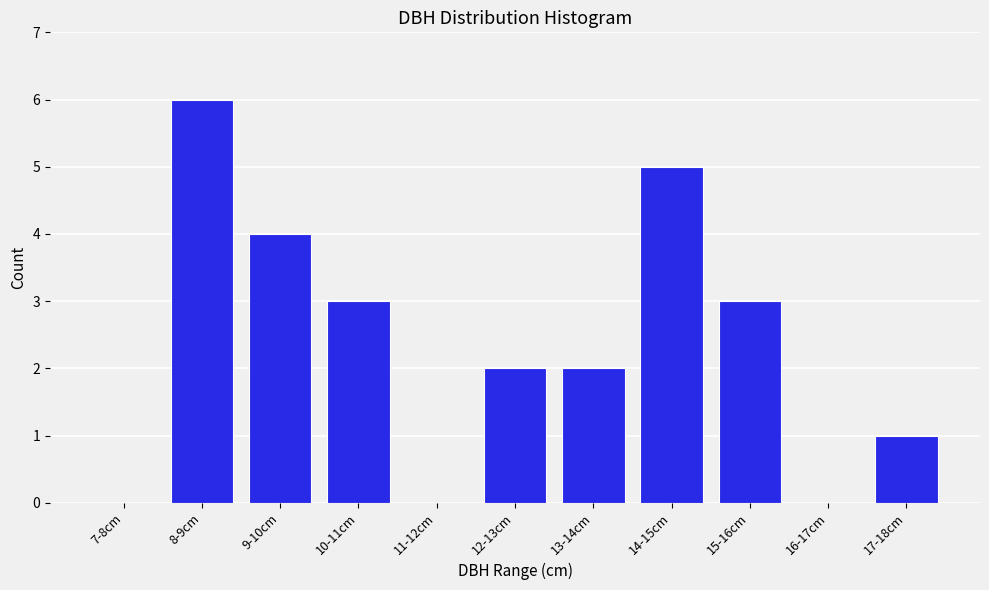

Reading left to right, transcribe all the data shown in this chart.

7-8cm=0	8-9cm=6	9-10cm=4	10-11cm=3	11-12cm=0	12-13cm=2	13-14cm=2	14-15cm=5	15-16cm=3	16-17cm=0	17-18cm=1